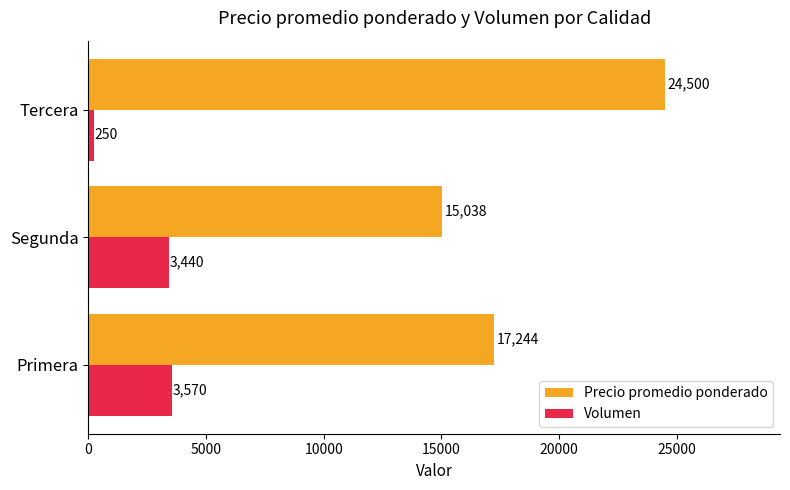

What is the total value across all series at Primera?

20814